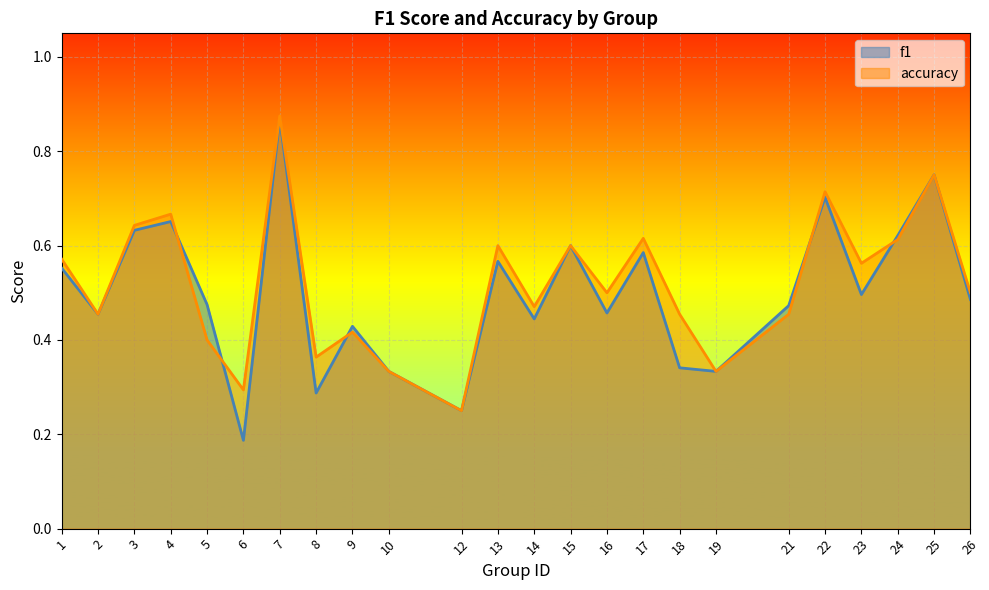

Where do f1 and accuracy first cross each other?

4 and 5